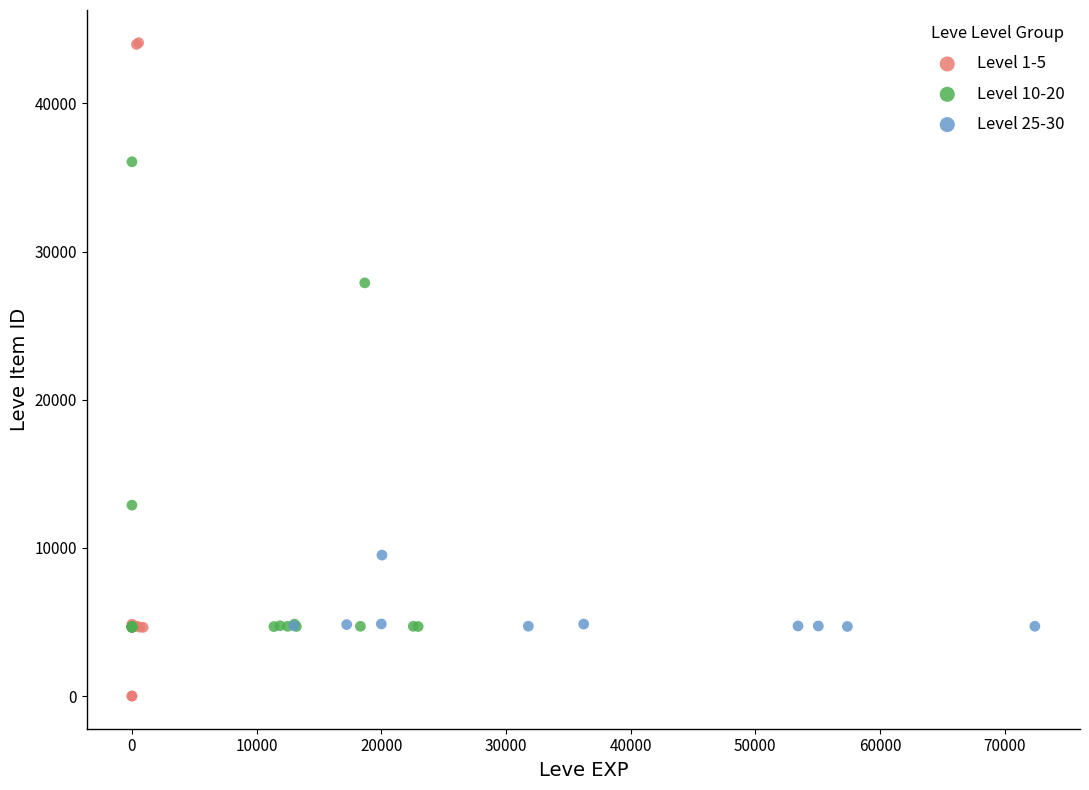

Which series contains the highest Y value?

Level 1-5